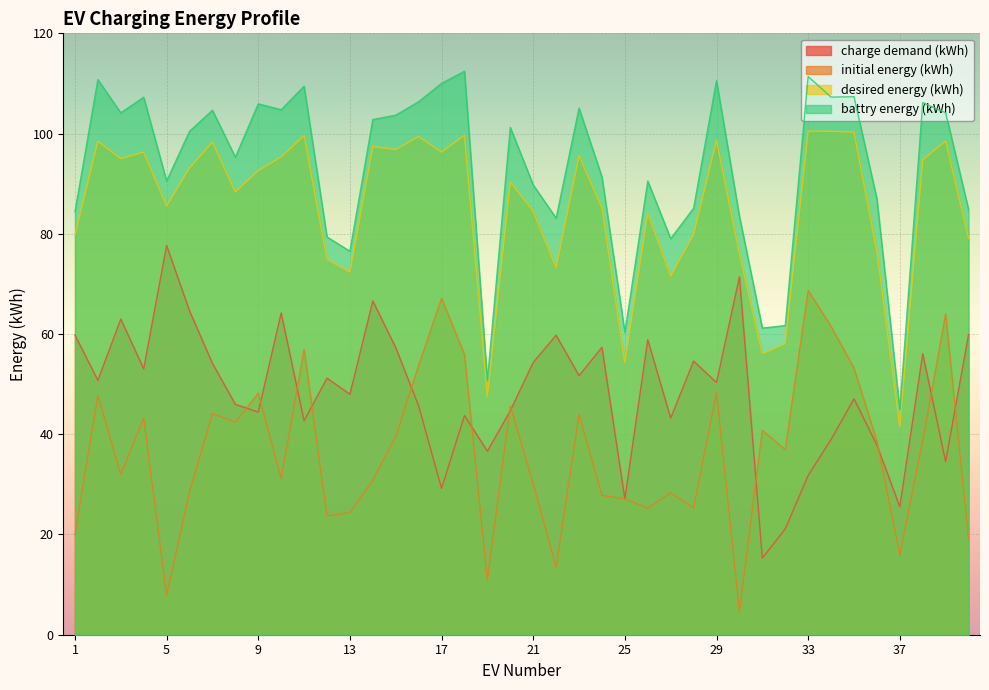

At which label does initial energy (kWh) reach its peak?

33